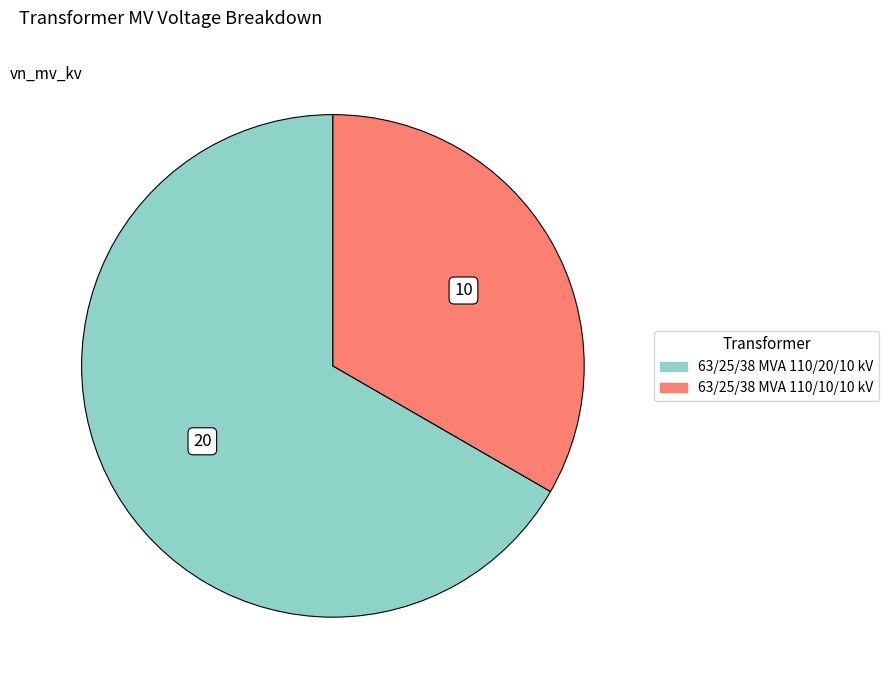

What is the largest slice in the pie chart?

63/25/38 MVA 110/20/10 kV